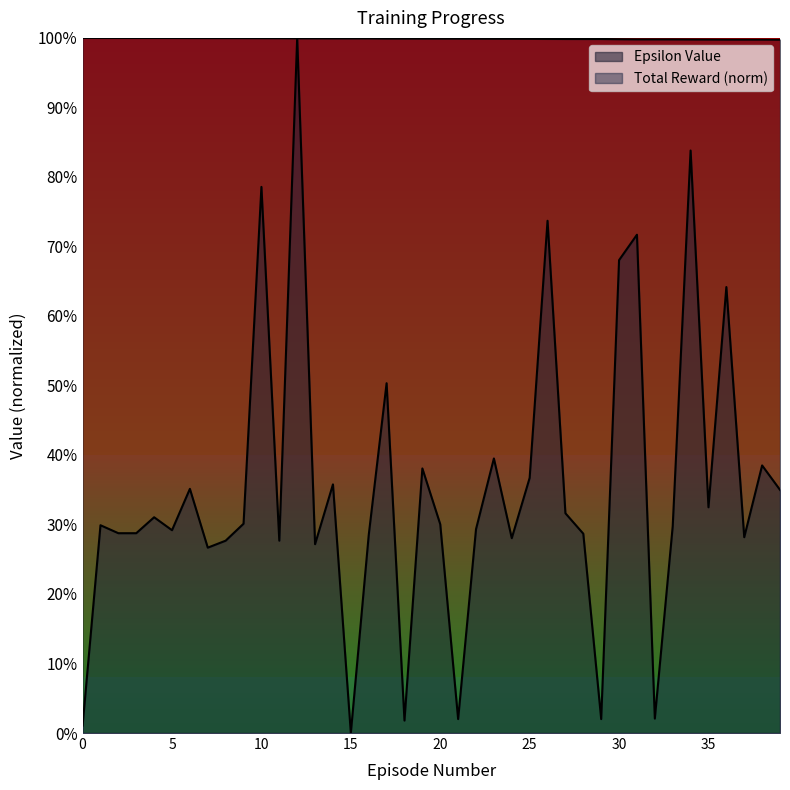

Between which two adjacent categories do Epsilon Value and Total Reward first intersect?

11 and 12